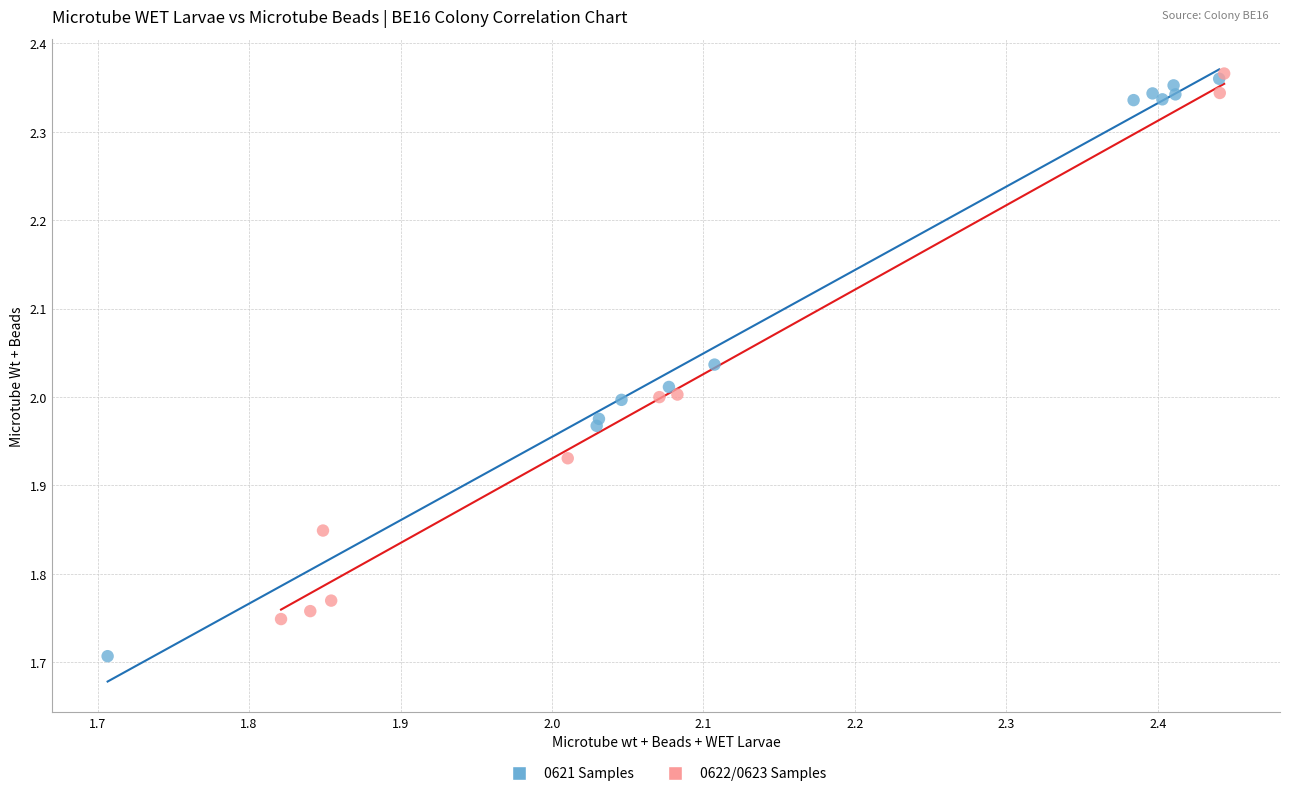

What are all the series names shown in the legend?

0621 Samples, 0622/0623 Samples